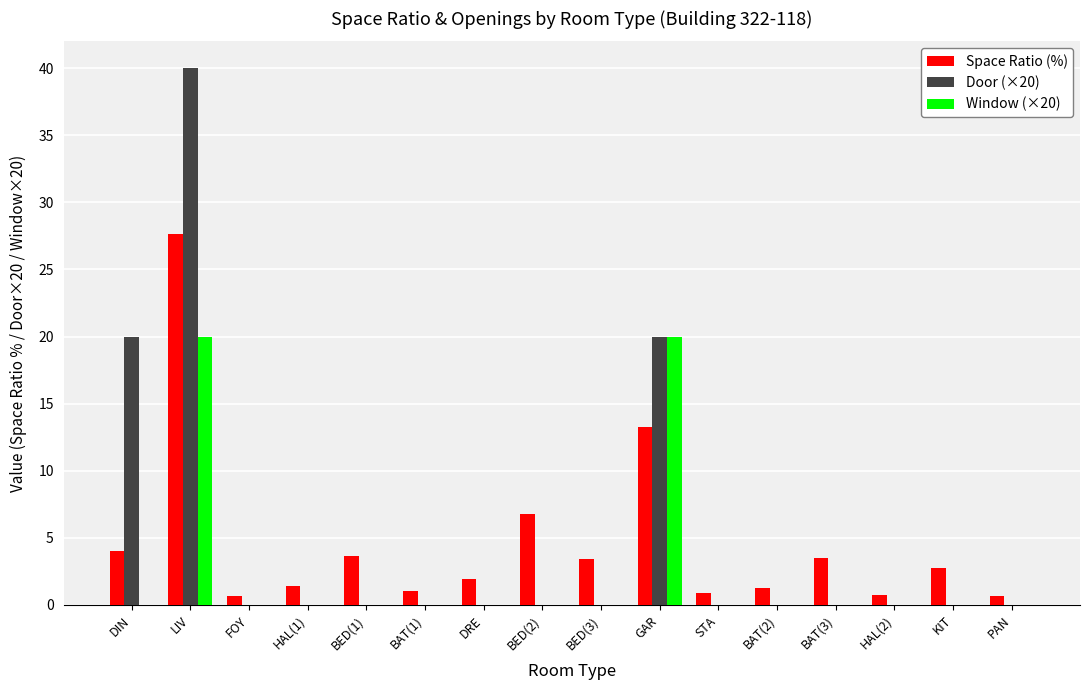

The value of Space Ratio (%) at BED(3) is 3.5. True or false?

True